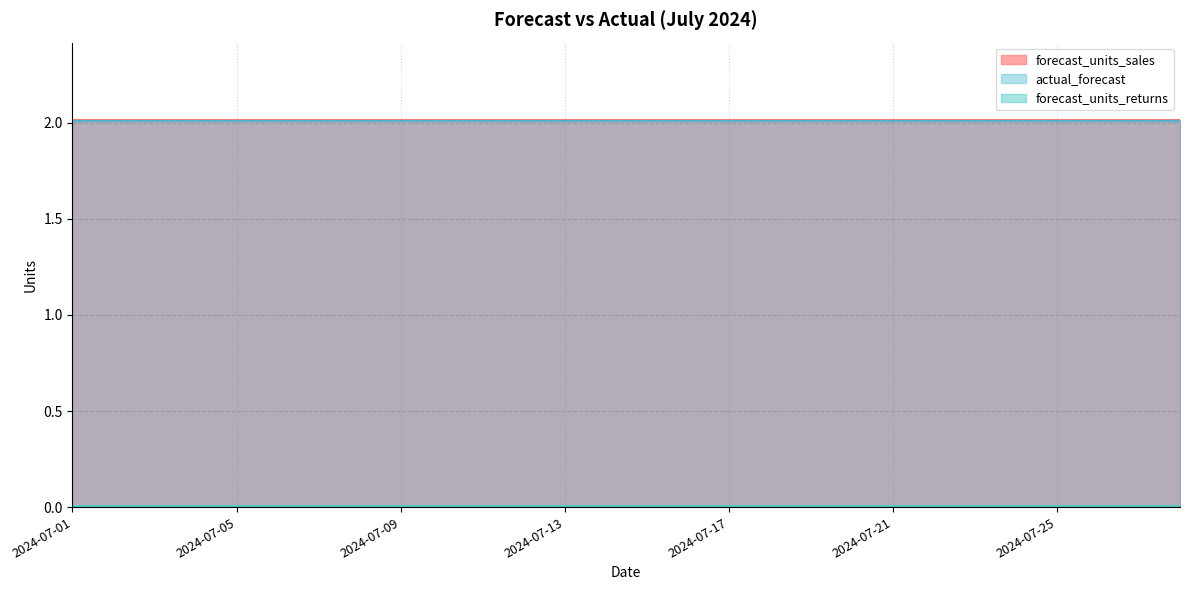

Between 2024-07-19 and 2024-07-27, which series saw the biggest shift?

forecast_units_sales